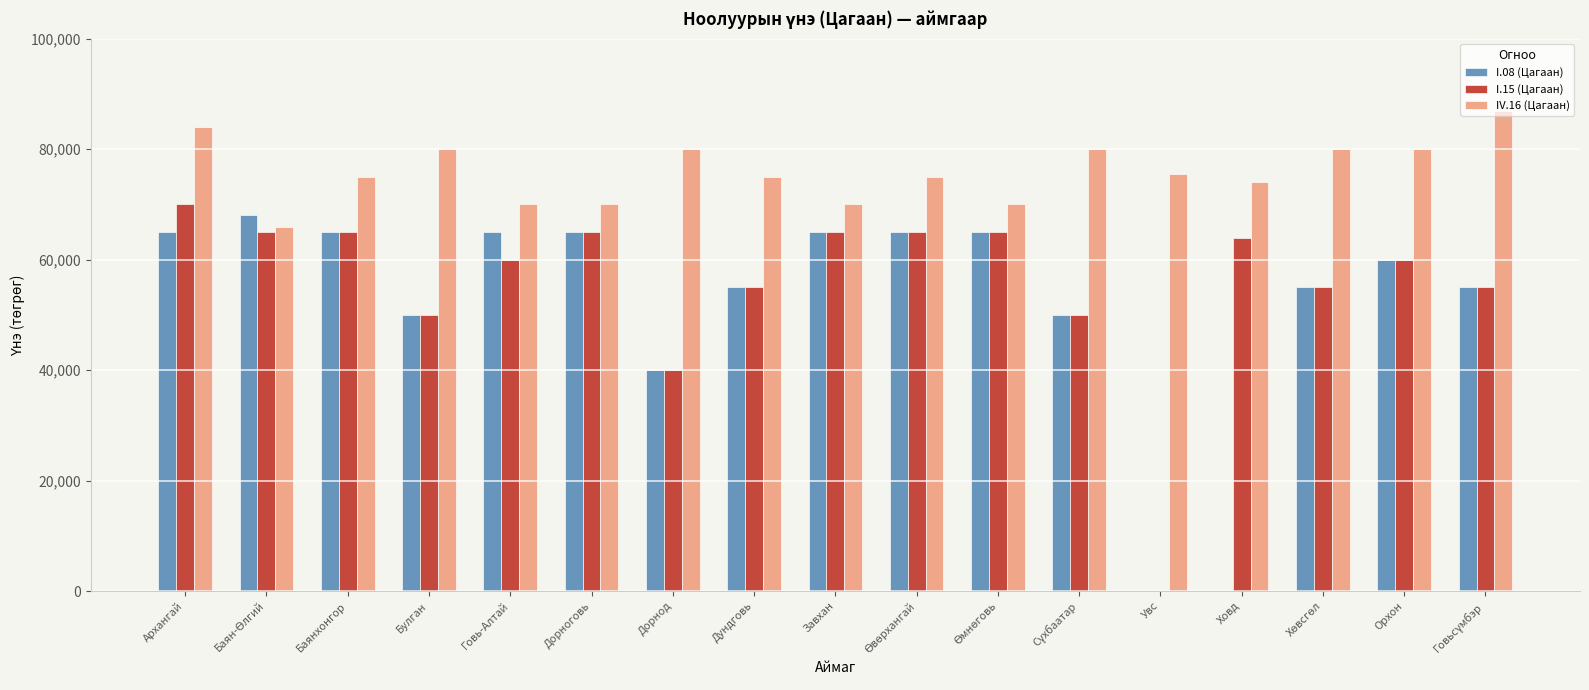

Is it true that I.15 (Цагаан) equals 55000 at Дундговь?

True